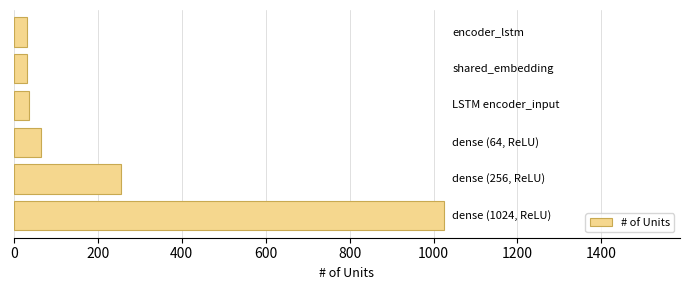

What is the difference between the maximum and minimum values?

992